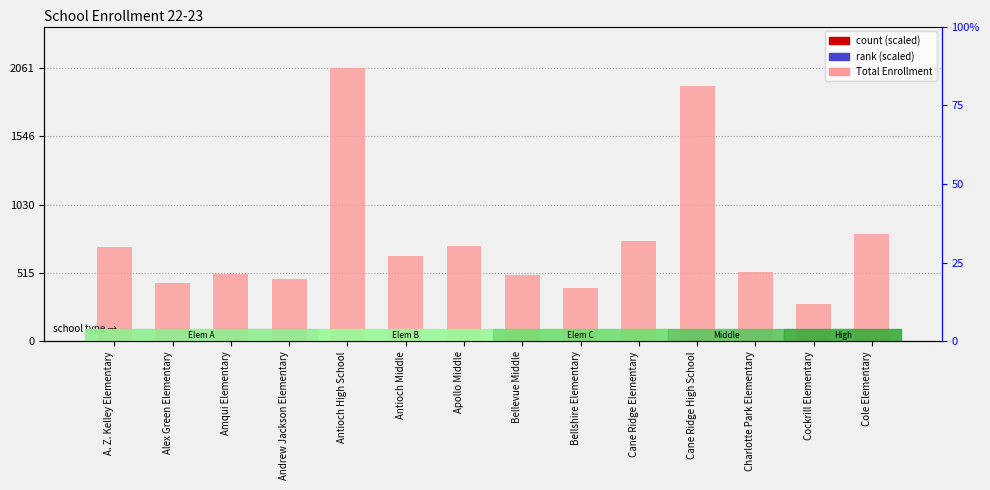

Reading left to right, list all the values displayed in this chart.

Total Enrollment: A. Z. Kelley Elementary=707.0	Alex Green Elementary=439.0	Amqui Elementary=510.0	Andrew Jackson Elementary=468.0	Antioch High School=2061.0	Antioch Middle=644.0	Apollo Middle=718.0	Bellevue Middle=500.0	Bellshire Elementary=399.0	Cane Ridge Elementary=753.0	Cane Ridge High School=1920.0	Charlotte Park Elementary=520.0	Cockrill Elementary=283.0	Cole Elementary=812.0
count (scaled): A. Z. Kelley Elementary=2.8	Alex Green Elementary=1.8	Amqui Elementary=2.0	Andrew Jackson Elementary=1.9	Antioch High School=8.2	Antioch Middle=2.6	Apollo Middle=2.9	Bellevue Middle=2.0	Bellshire Elementary=1.6	Cane Ridge Elementary=3.0	Cane Ridge High School=7.7	Charlotte Park Elementary=2.1	Cockrill Elementary=1.1	Cole Elementary=3.2
rank (scaled): A. Z. Kelley Elementary=0.7	Alex Green Elementary=0.4	Amqui Elementary=0.5	Andrew Jackson Elementary=0.5	Antioch High School=1.0	Antioch Middle=0.6	Apollo Middle=0.7	Bellevue Middle=0.5	Bellshire Elementary=0.4	Cane Ridge Elementary=0.8	Cane Ridge High School=1.0	Charlotte Park Elementary=0.5	Cockrill Elementary=0.3	Cole Elementary=0.8